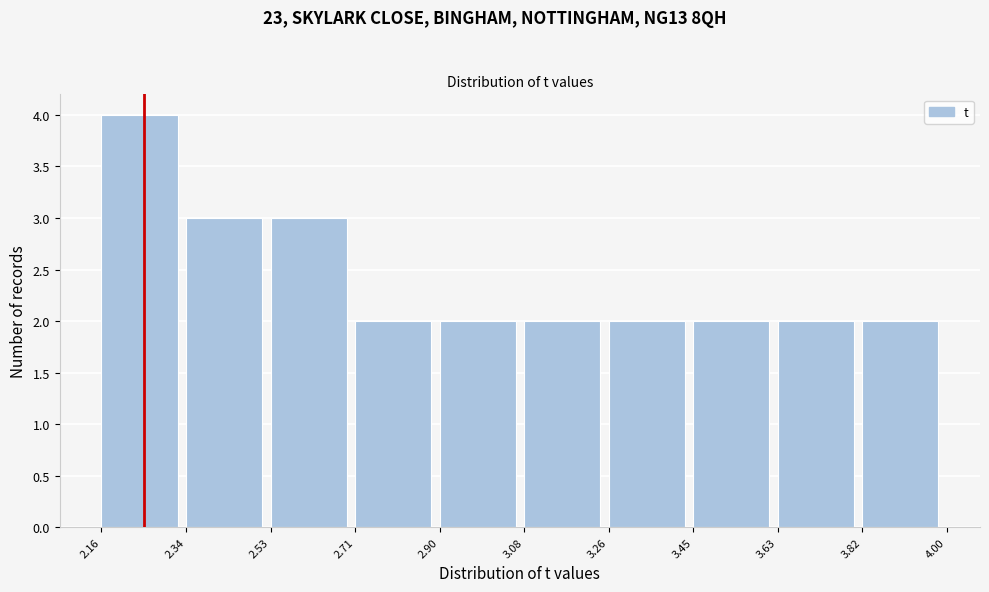

Reading left to right, list every bar in this chart as the range it spans on the x-axis followed by its height. The values are not printed on the chart, so give them approximately, as read against the axis.

2.16 to 2.34: 4
2.34 to 2.53: 3
2.53 to 2.71: 3
2.71 to 2.90: 2
2.90 to 3.08: 2
3.08 to 3.26: 2
3.26 to 3.45: 2
3.45 to 3.63: 2
3.63 to 3.82: 2
3.82 to 4.00: 2